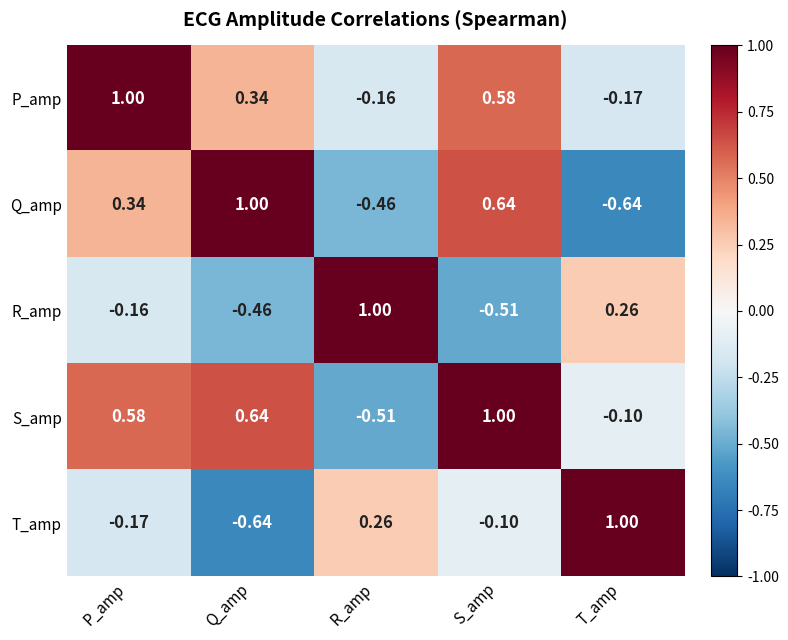

What is the spread (max minus min) of values at P_amp?

1.2